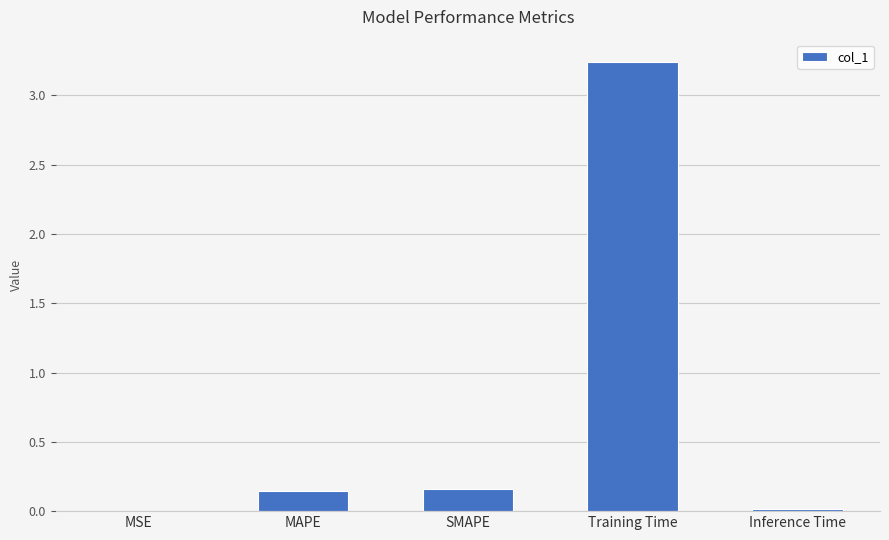

Which category has the highest value across all series?

Training Time